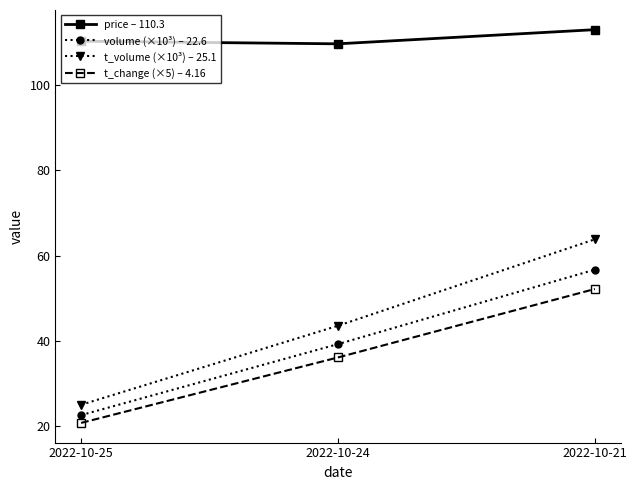

At 2022-10-25, list the series in order from largest to smallest.

price – 110.3, t_volume (×10³) – 25.1, volume (×10³) – 22.6, t_change (×5) – 4.16